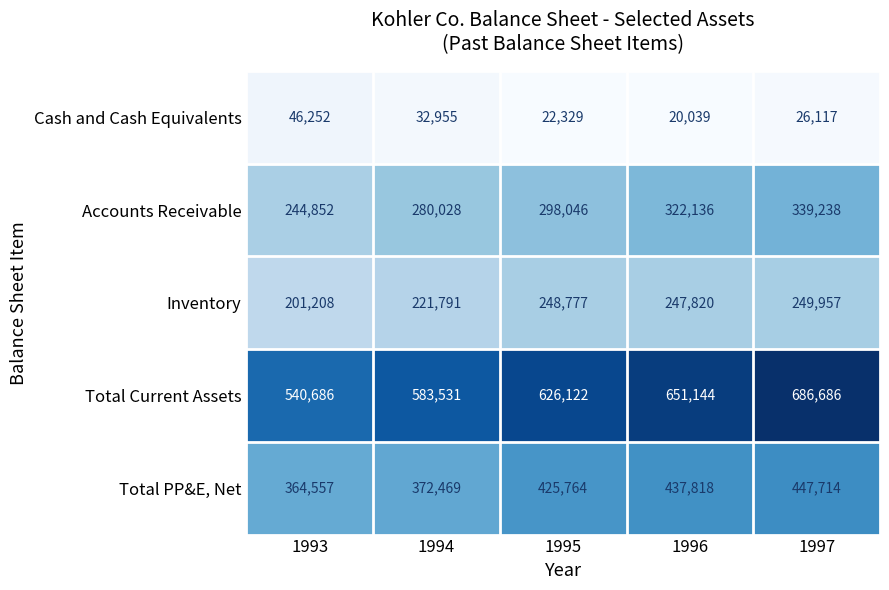

What is the difference between the highest and lowest values at 1996?

631105